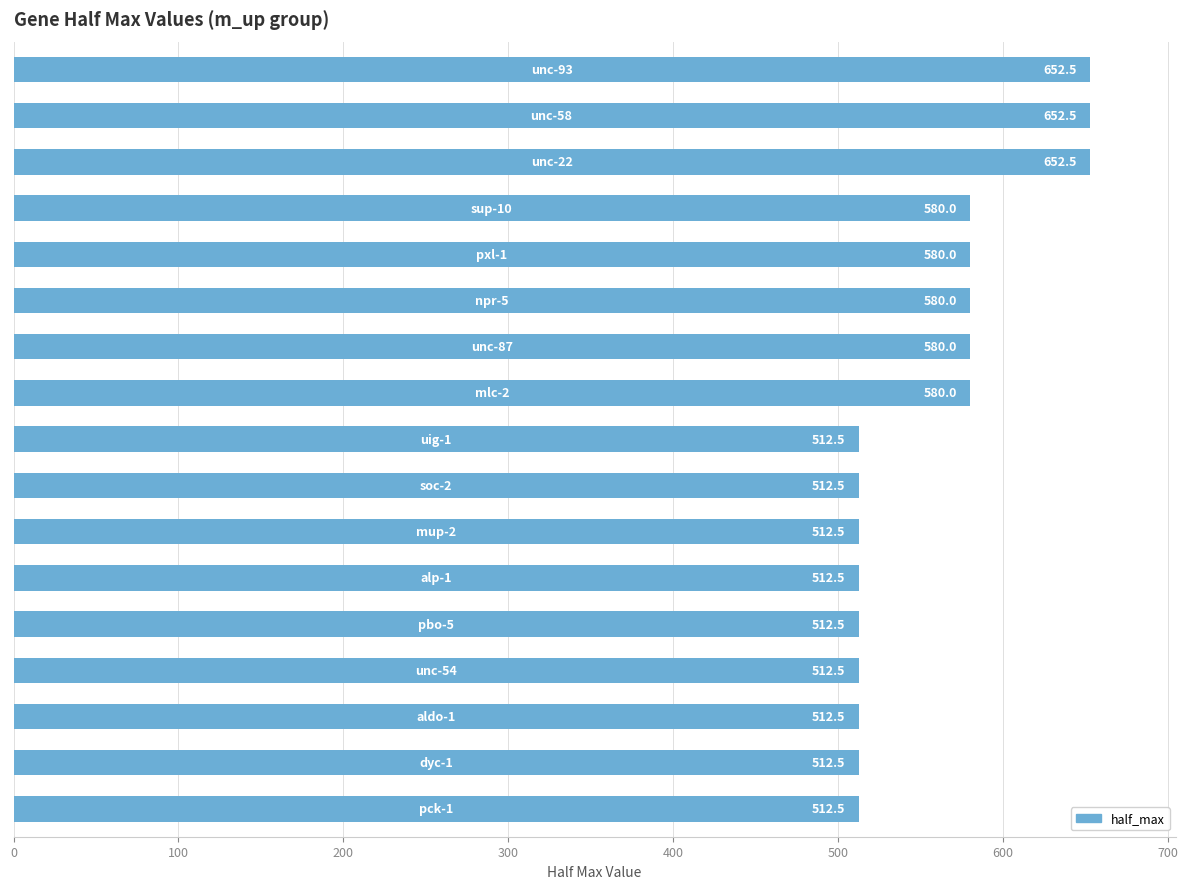

Reading bottom to top, what are all the values shown in this chart?

512.5	512.5	512.5	512.5	512.5	512.5	512.5	512.5	512.5	580.0	580.0	580.0	580.0	580.0	652.5	652.5	652.5